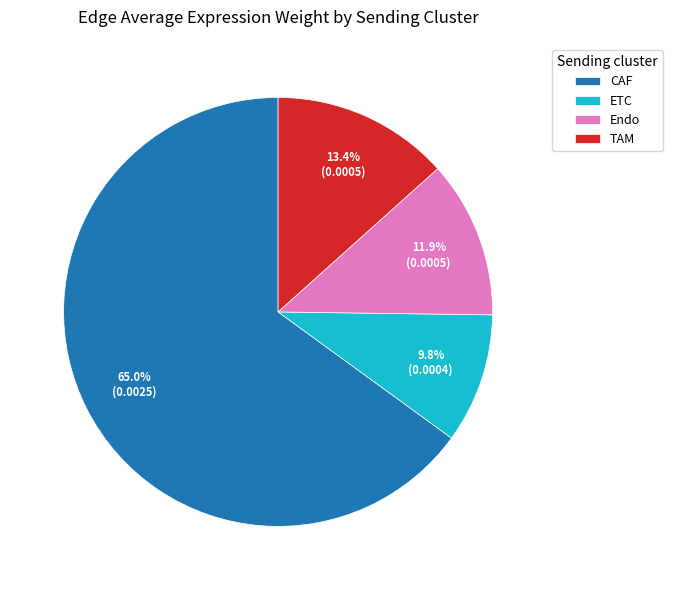

True or false: TAM accounts for 21% of the total.

False